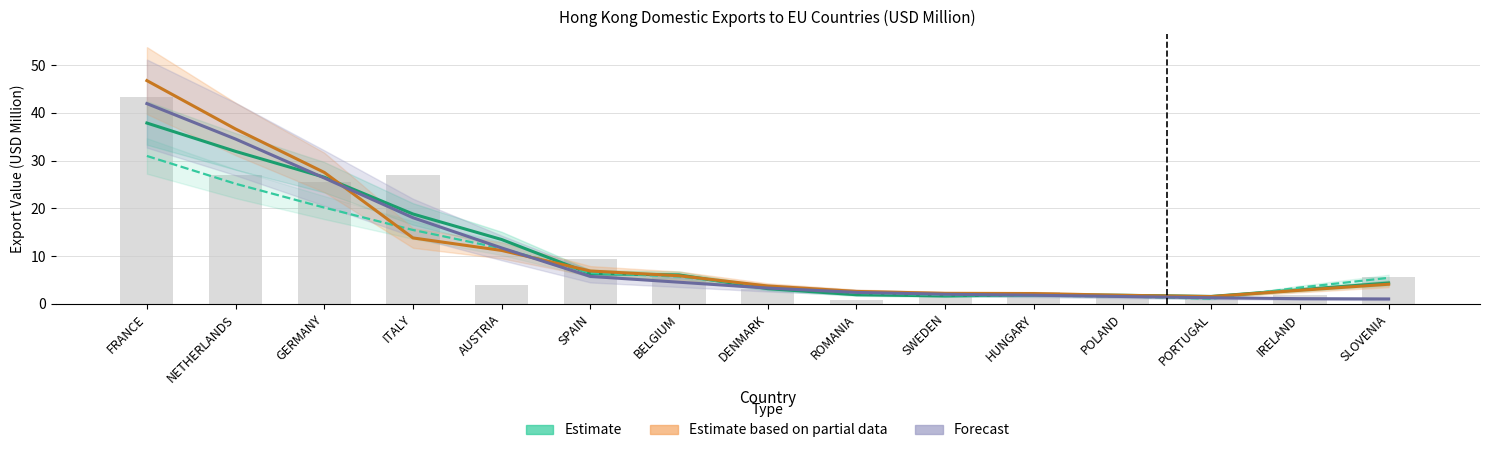

How many values in the 2017 (Estimate) series exceed 4?

8